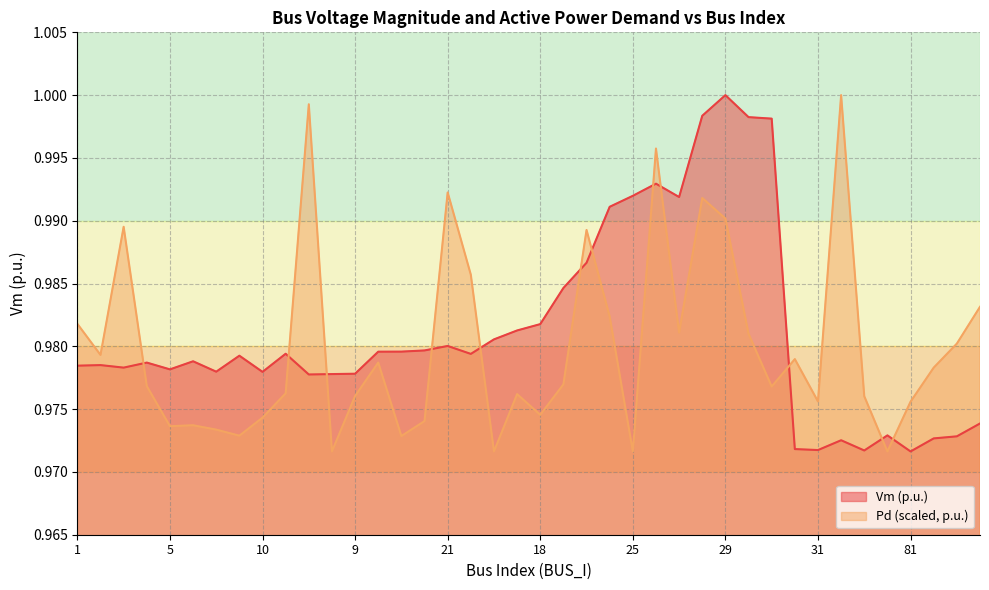

At which category does Pd reach its first local valley?

2